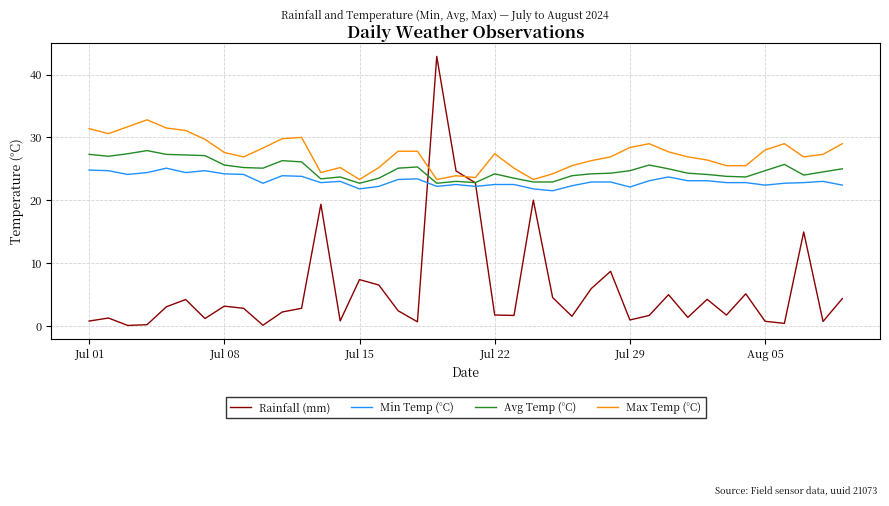

What is the highest value of the Min Temp (°C) series?

25.1